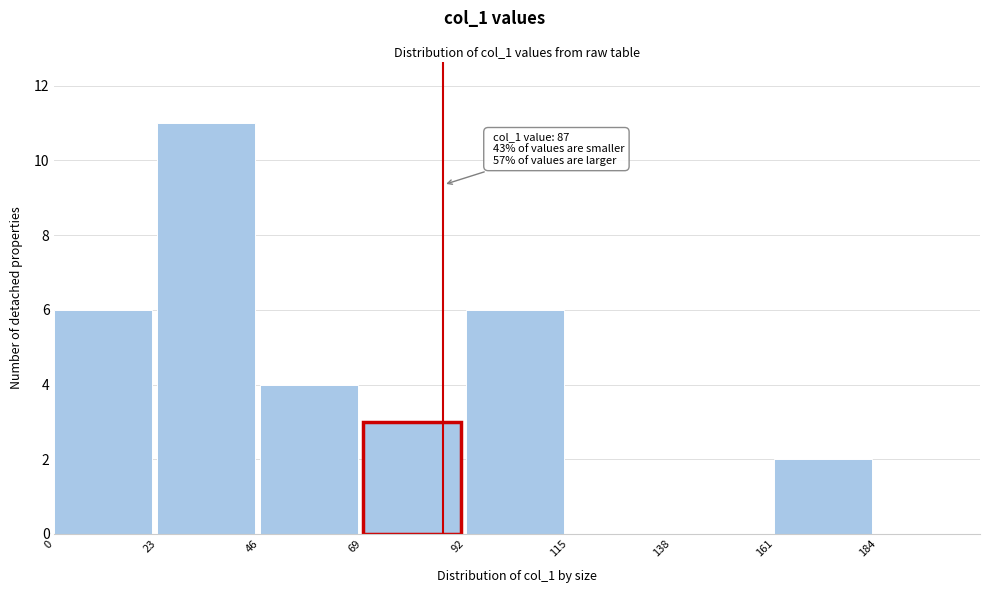

Which range on the x-axis has the tallest bar?

23 to 46